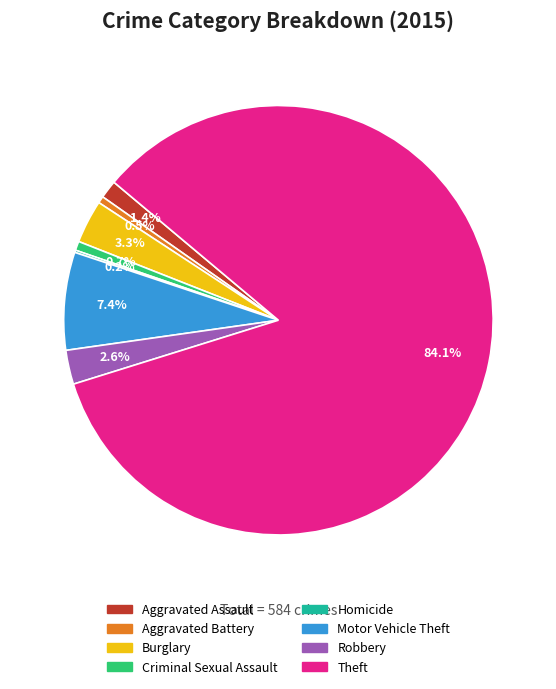

To the nearest percent, what is the combined percentage of Theft and Aggravated Assault?

85%